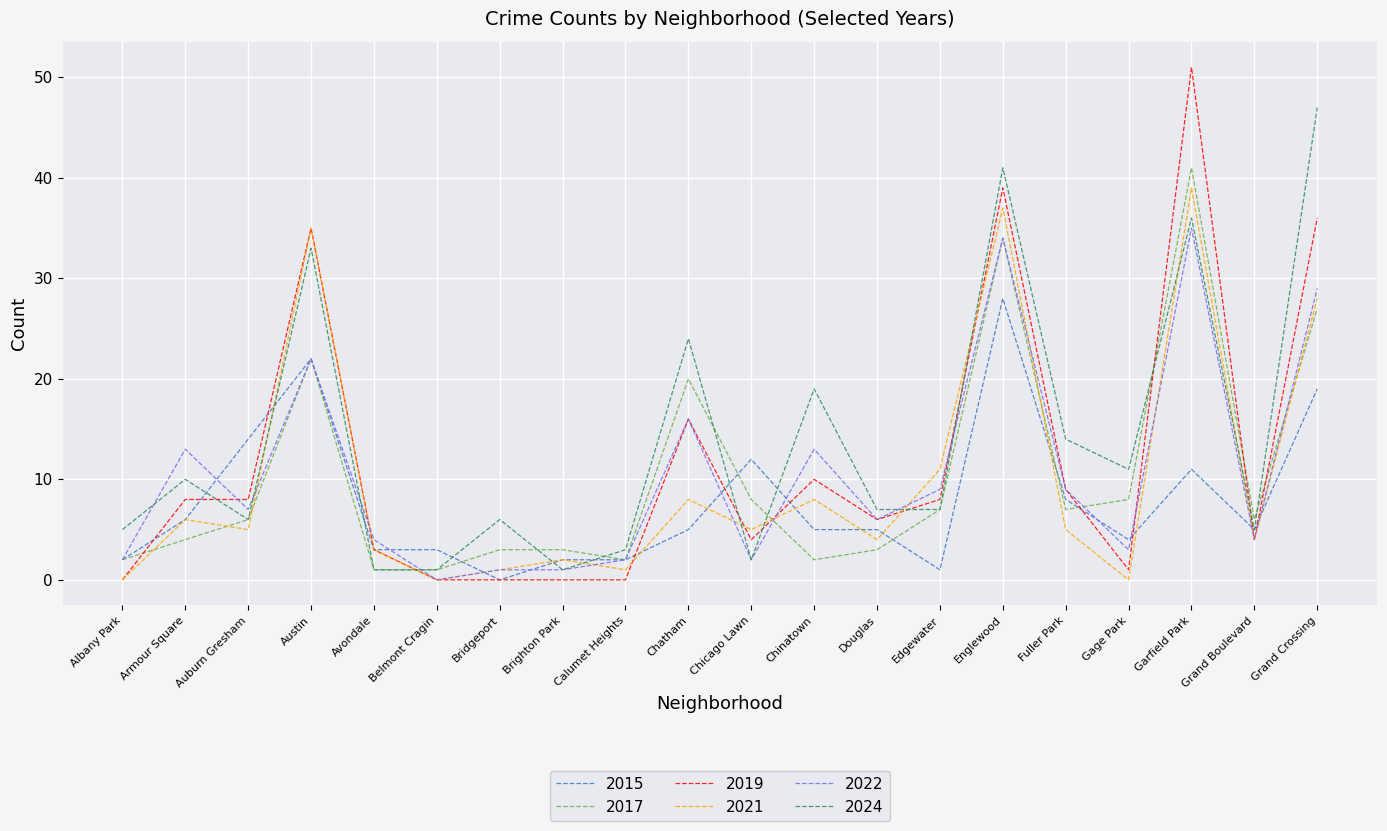

The value of 2022 at Auburn Gresham is 13. True or false?

False